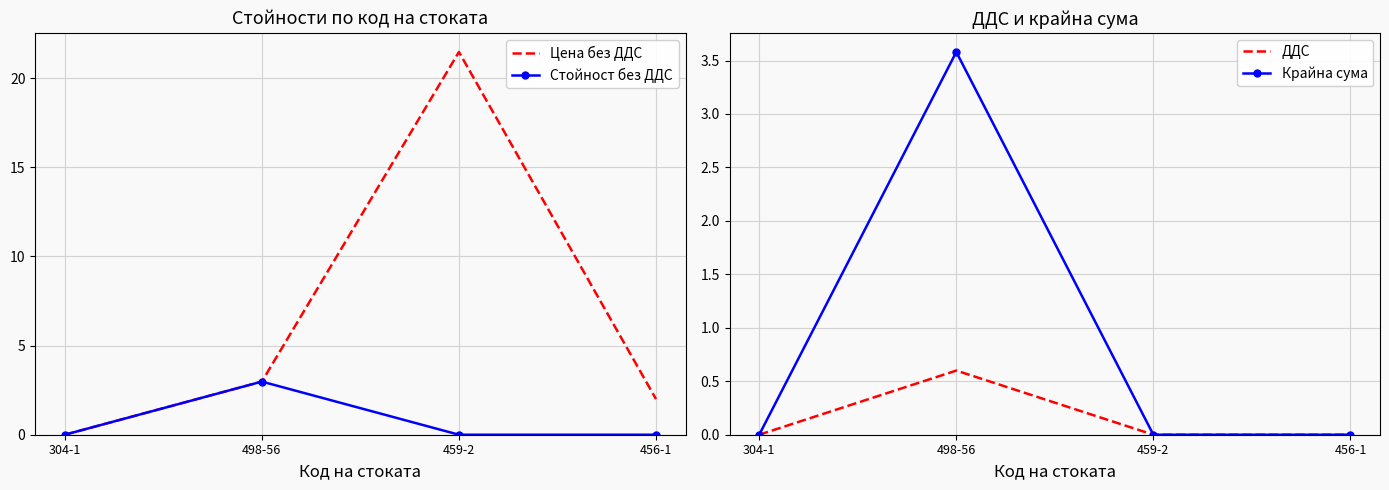

What is the value of the Крайна сума point at the 2nd from the left?

3.6